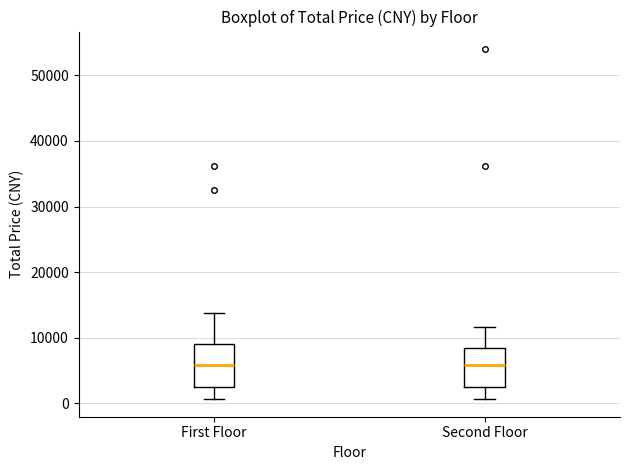

Where is the upper edge of the box for First Floor on the y-axis? The values are not printed on the chart, so give them approximately, as read against the axis.

9000